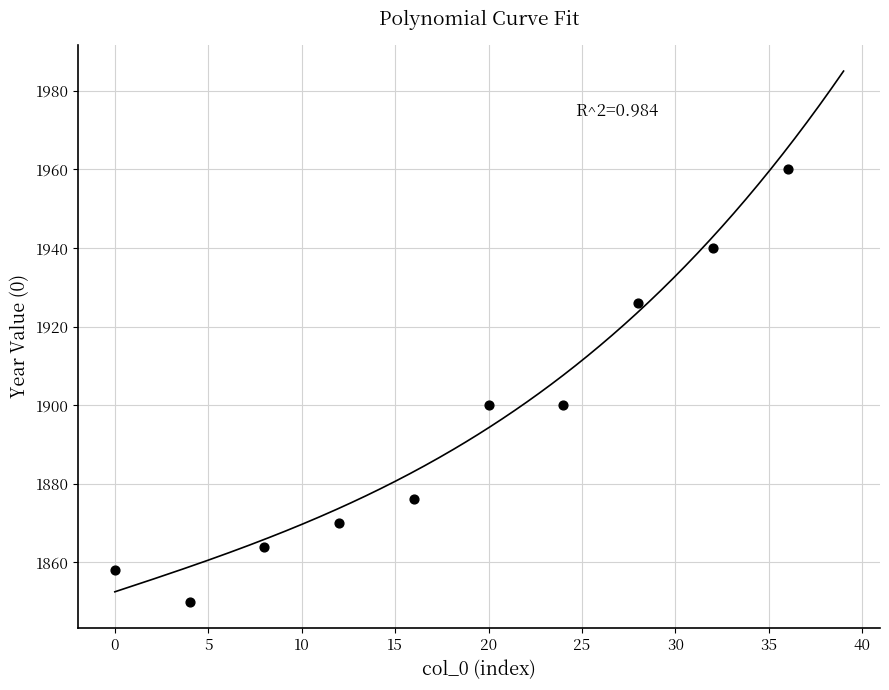

What is the average X value?

18